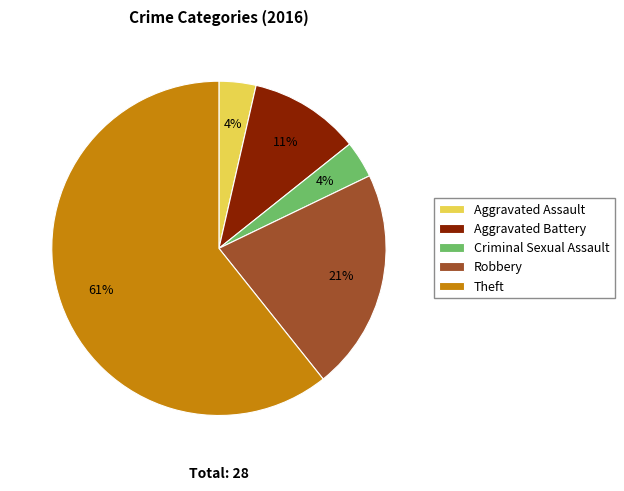

Count the number of slices in the pie.

5